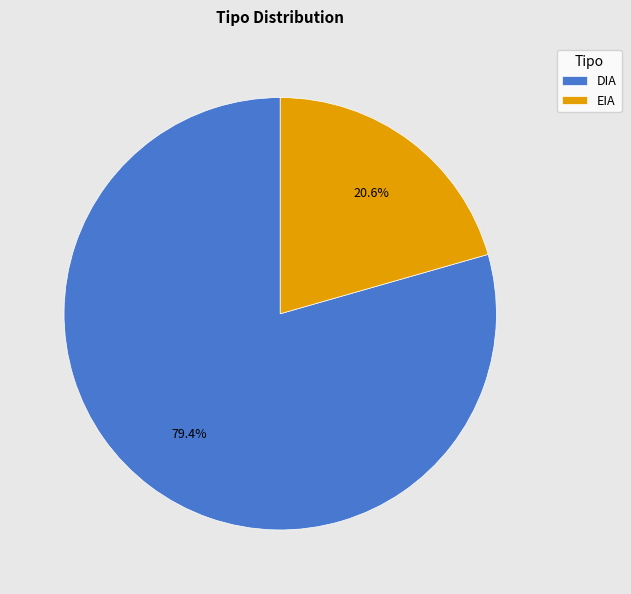

What is the majority slice?

DIA